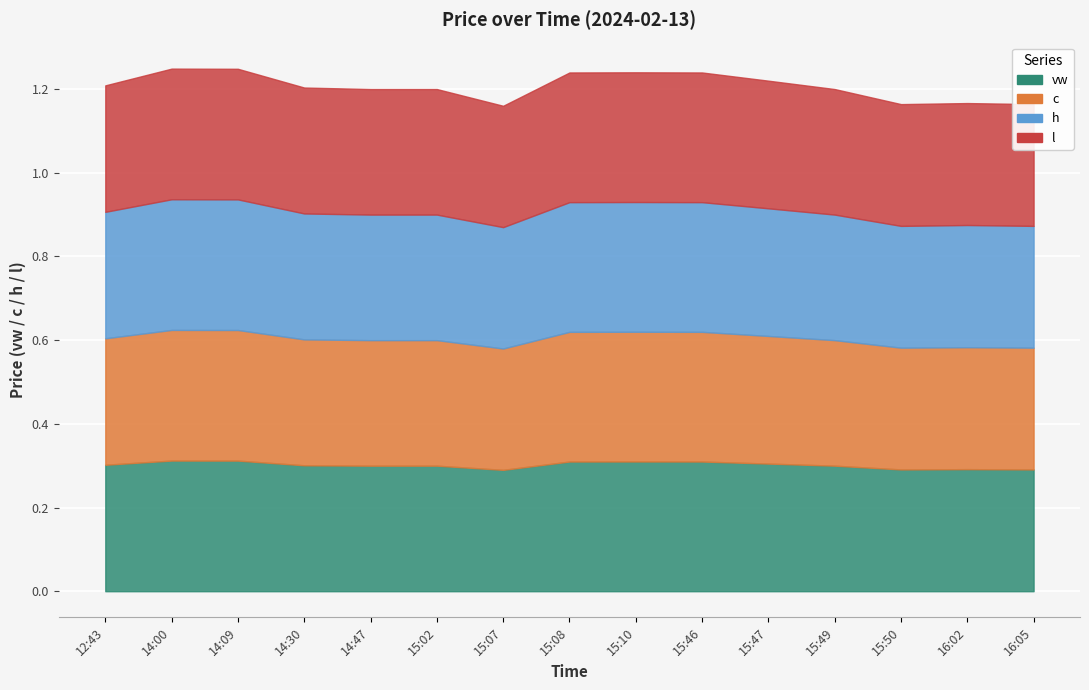

Is it true that h equals 0.3 at 14:30?

True